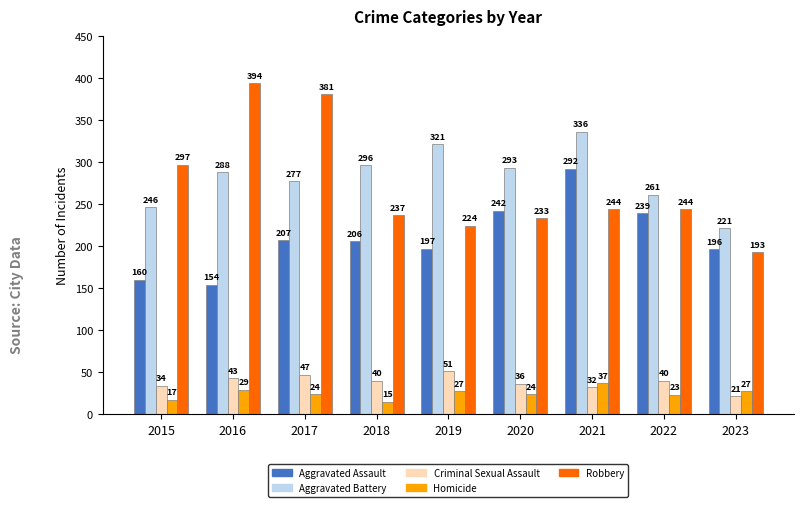

Where is Robbery nearest to the value 293?

2015